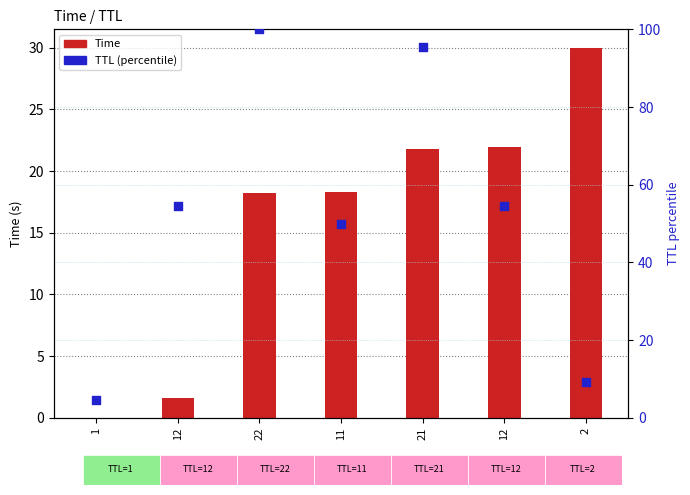

What are all the series names shown in the legend?

Time, TTL (percentile)